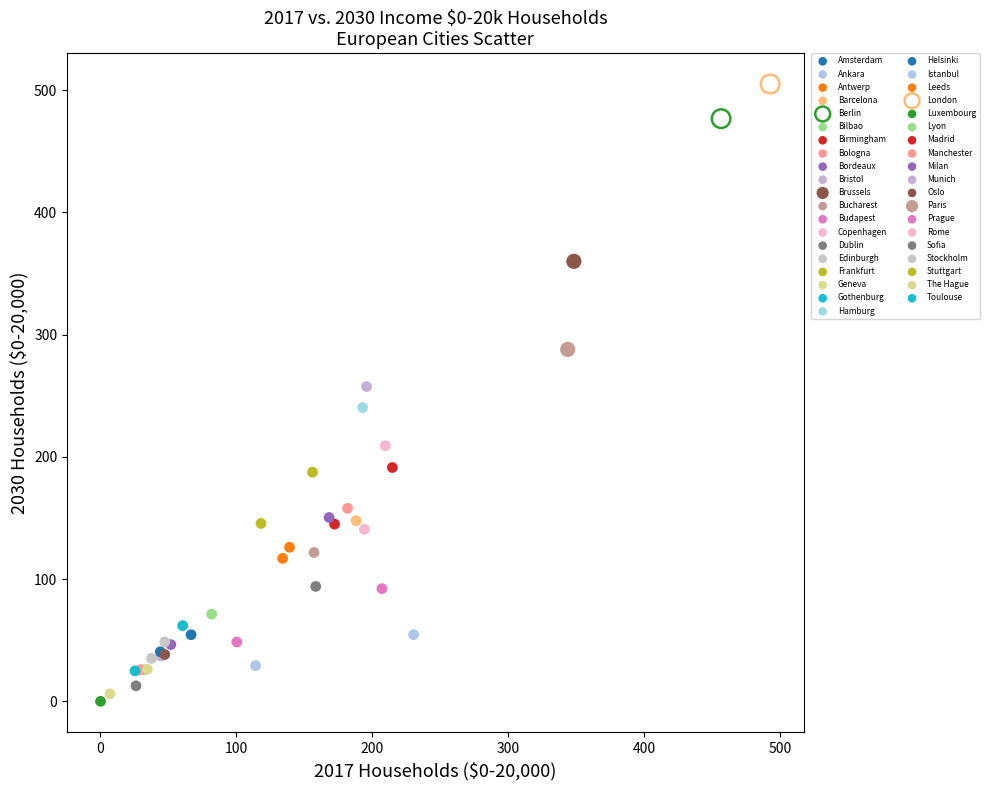

What are all the series names shown in the legend?

Amsterdam, Ankara, Antwerp, Barcelona, Berlin, Bilbao, Birmingham, Bologna, Bordeaux, Bristol, Brussels, Bucharest, Budapest, Copenhagen, Dublin, Edinburgh, Frankfurt, Geneva, Gothenburg, Hamburg, Helsinki, Istanbul, Leeds, London, Luxembourg, Lyon, Madrid, Manchester, Milan, Munich, Oslo, Paris, Prague, Rome, Sofia, Stockholm, Stuttgart, The Hague, Toulouse